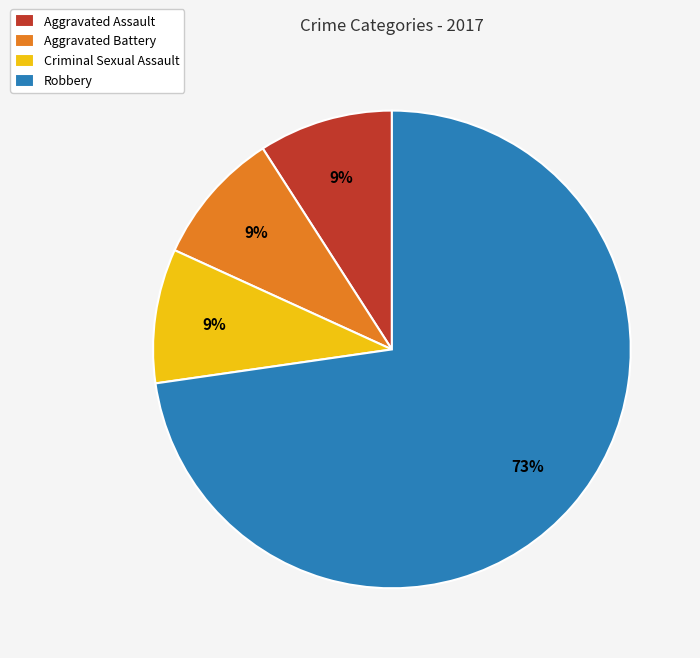

Is it true that Robbery is 65% of the pie?

False